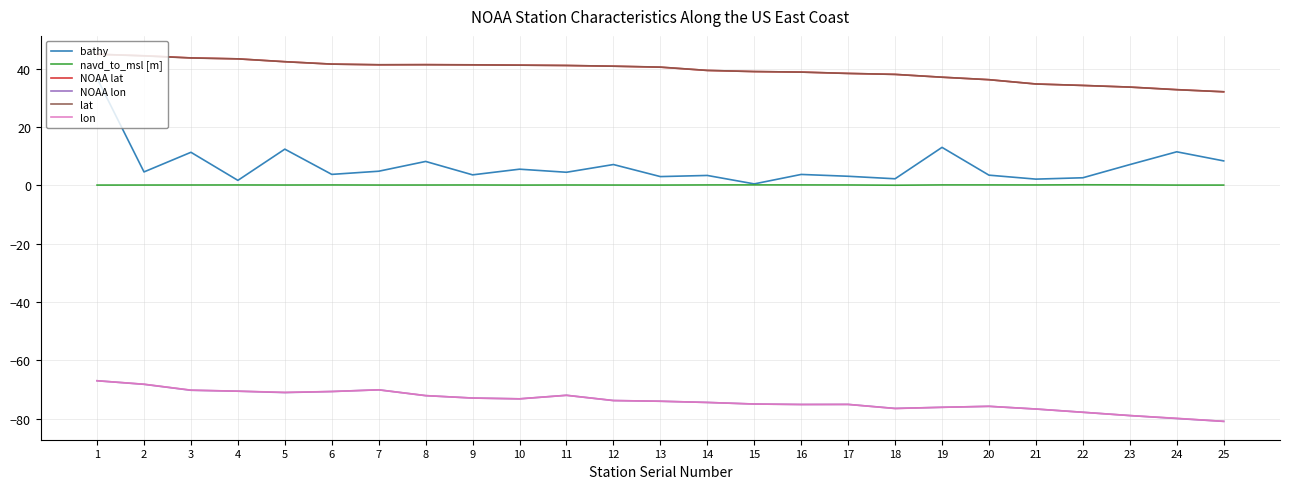

At which label does lat first exceed 40?

1